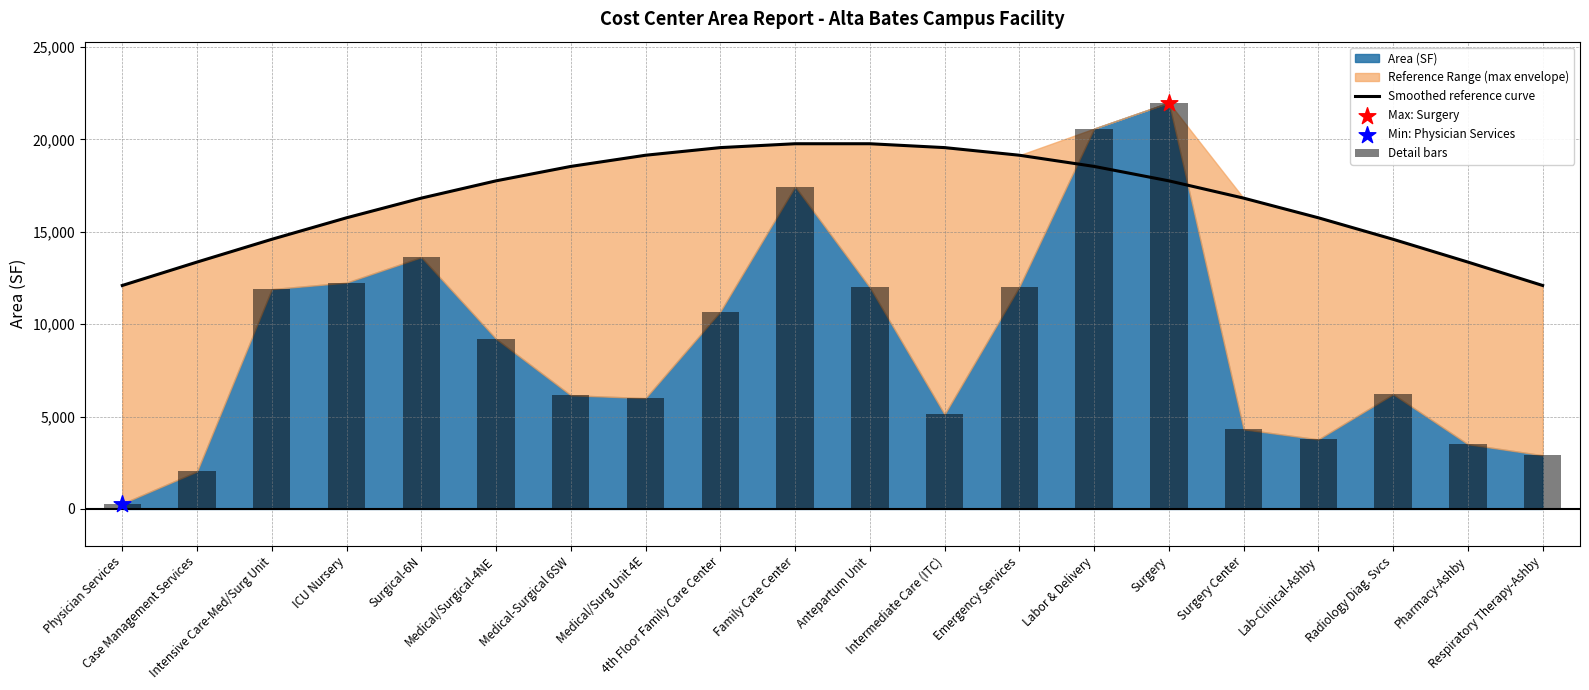

At how many categories does at least one series exceed 10124?

20